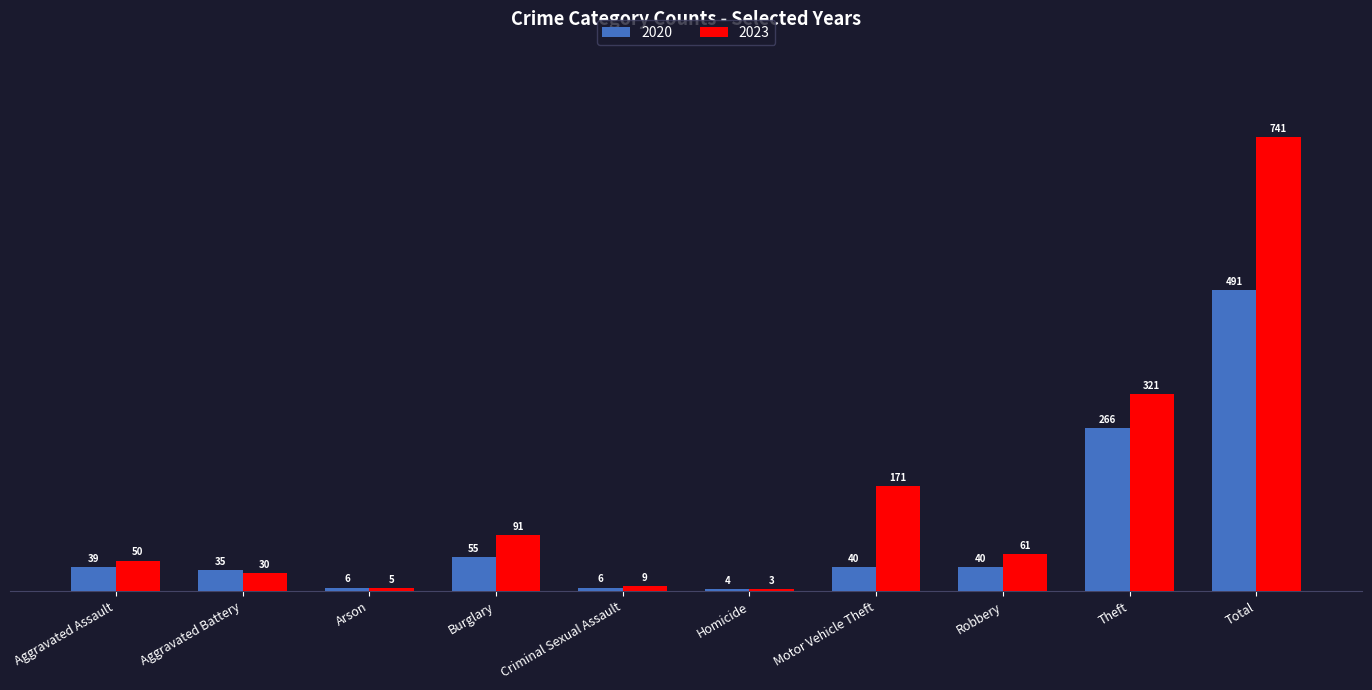

What is the difference between the highest and lowest values at Burglary?

36